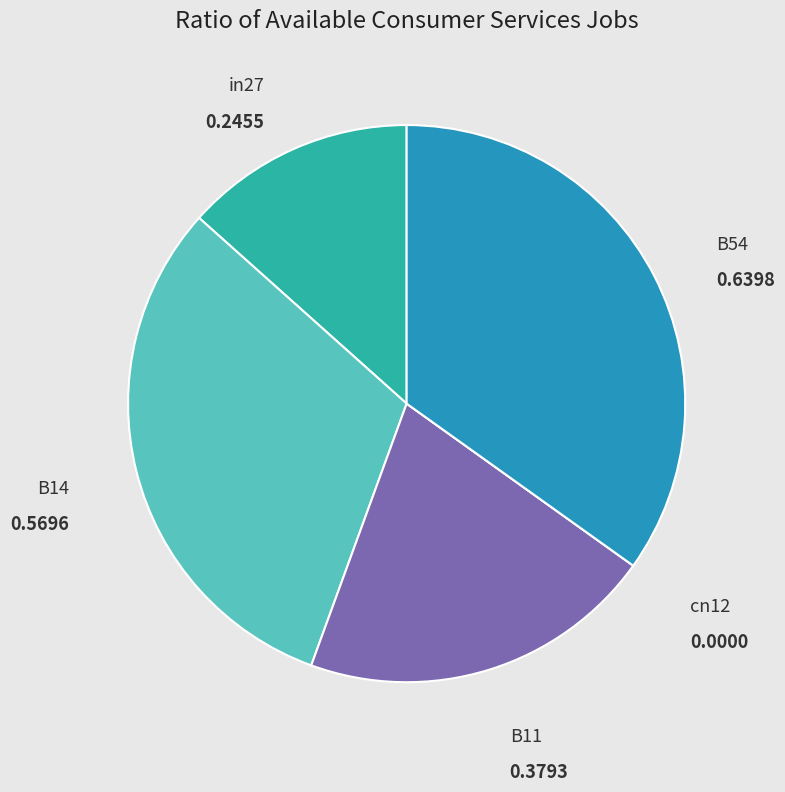

Is in27 the majority of the pie?

No